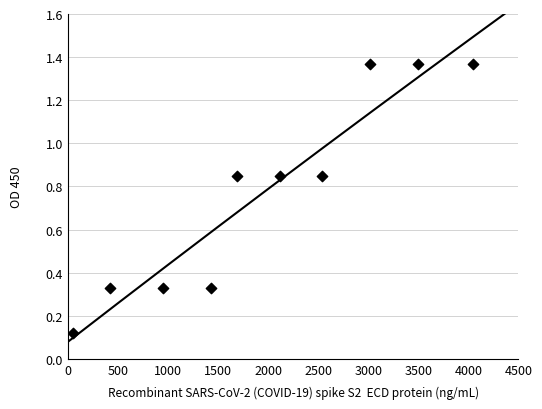

What is the average X value?

1975.8